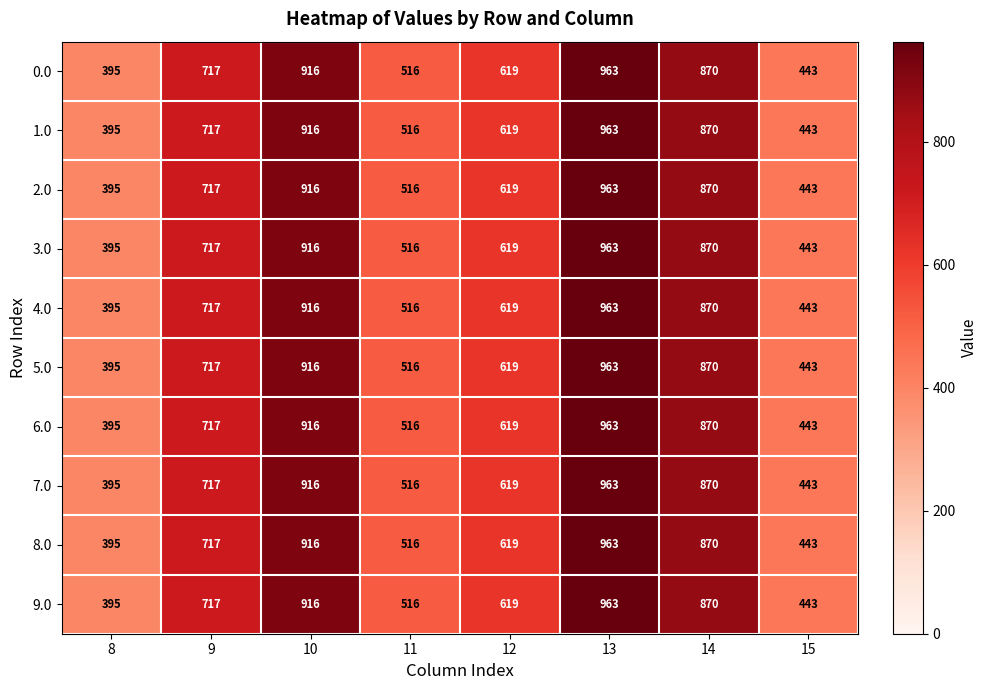

How many data points does each series have?

8